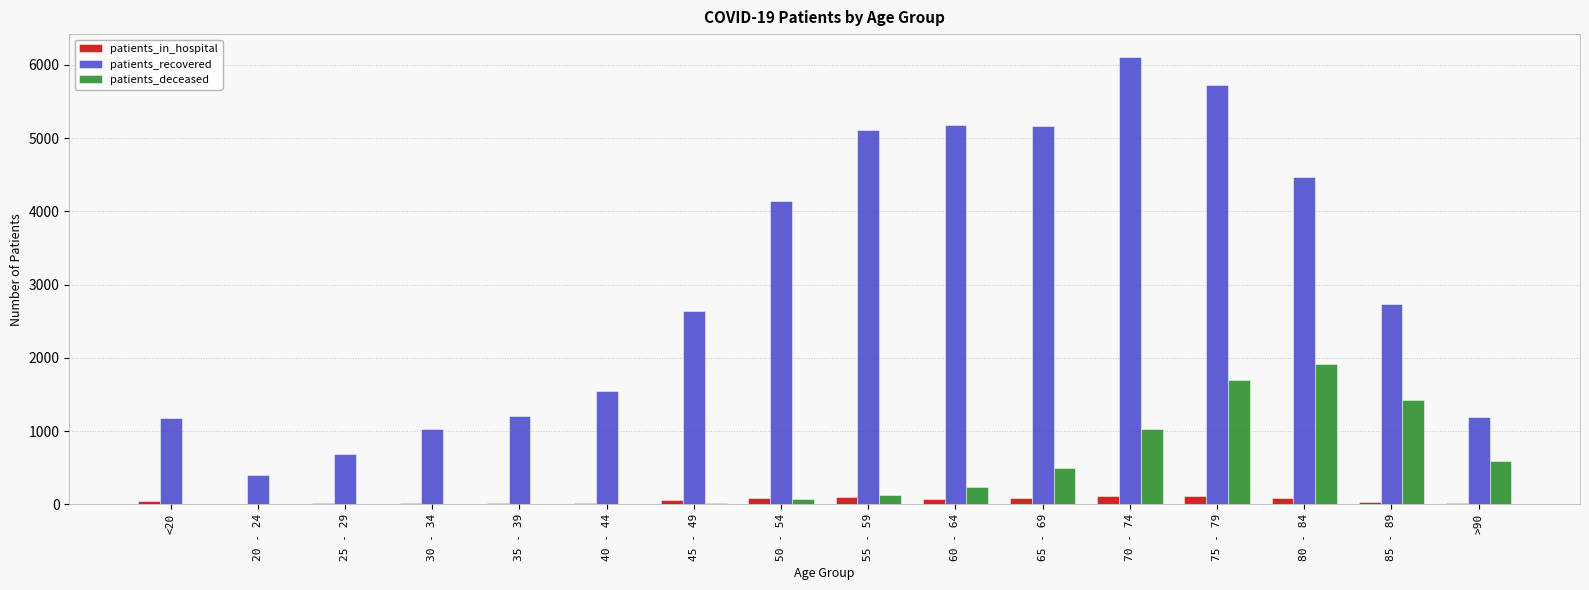

The value of patients_in_hospital at <20 is 41. True or false?

True